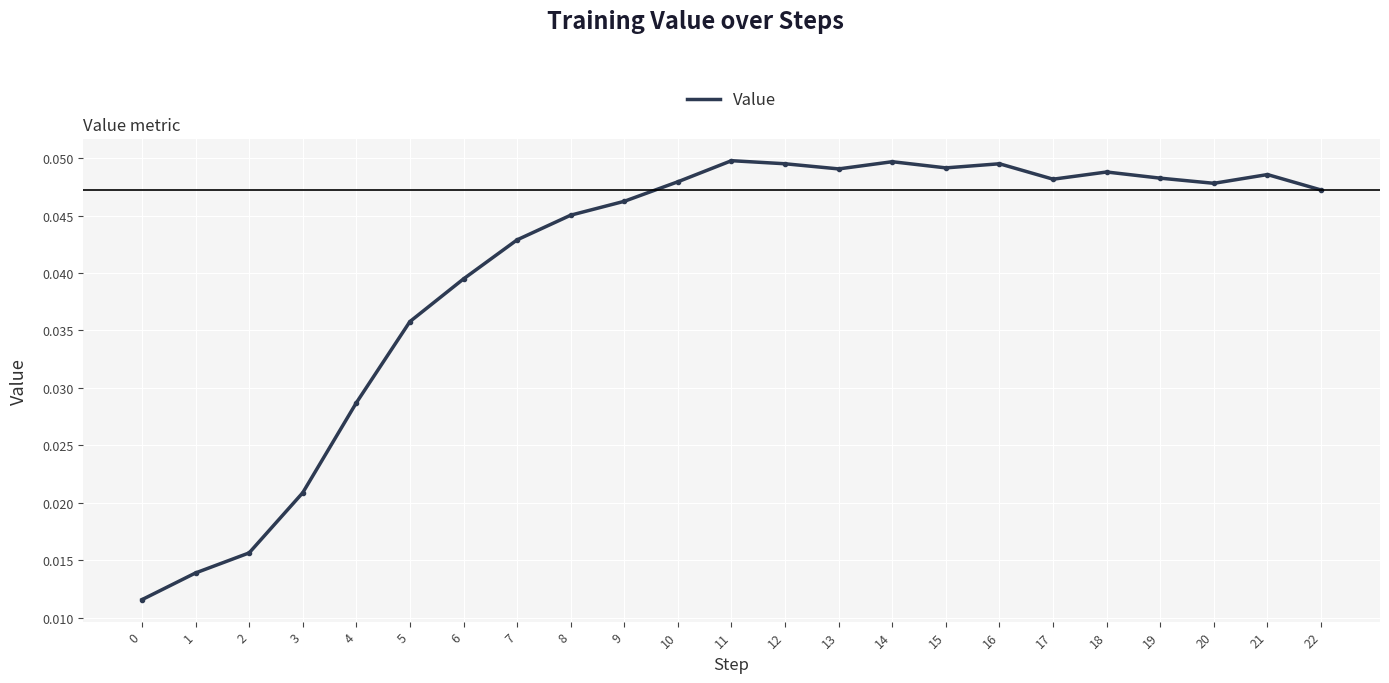

What is the sum of all values?

0.9